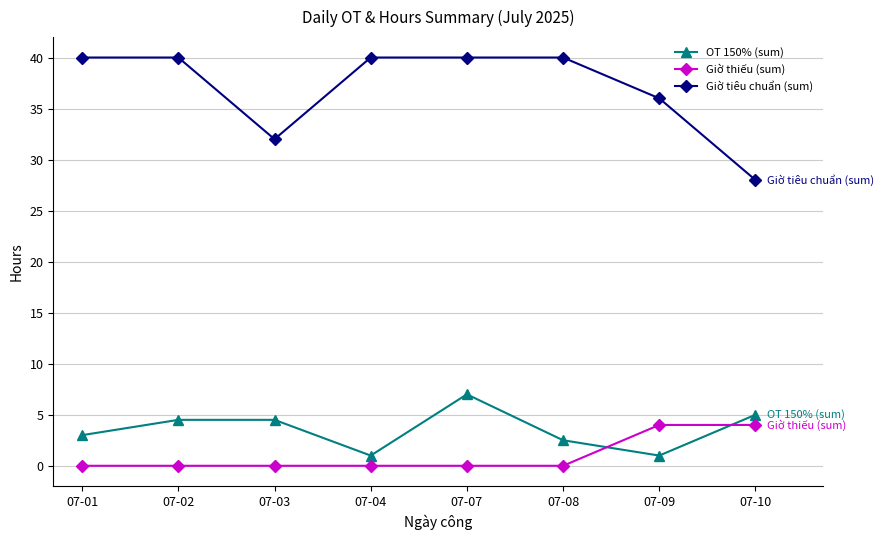

Count the number of categories in the chart.

8